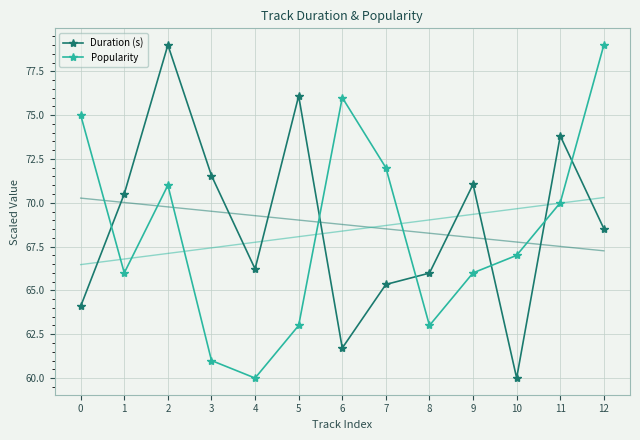

Reading left to right, what are all the values shown in this chart?

Duration (s): 64.1	70.5	79.0	71.6	66.2	76.1	61.7	65.3	66.0	71.1	60.0	73.8	68.5
Popularity: 75.0	66.0	71.0	61.0	60.0	63.0	76.0	72.0	63.0	66.0	67.0	70.0	79.0